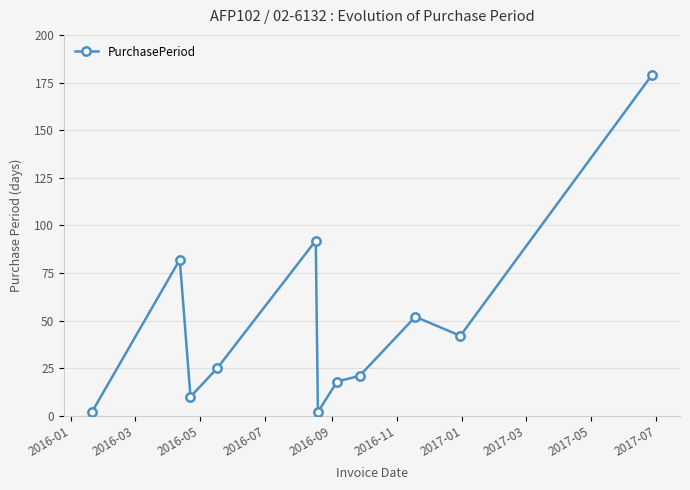

What is the greatest value displayed?

179